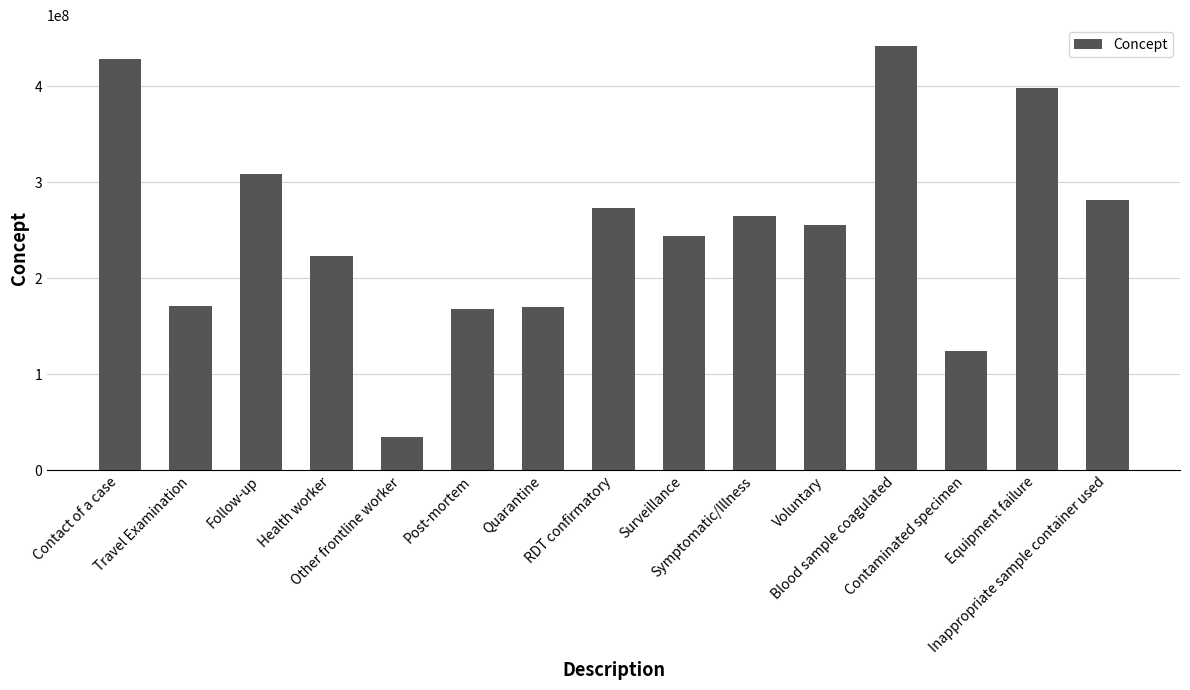

What is the label of the 10th bar from the left?

Symptomatic/Illness